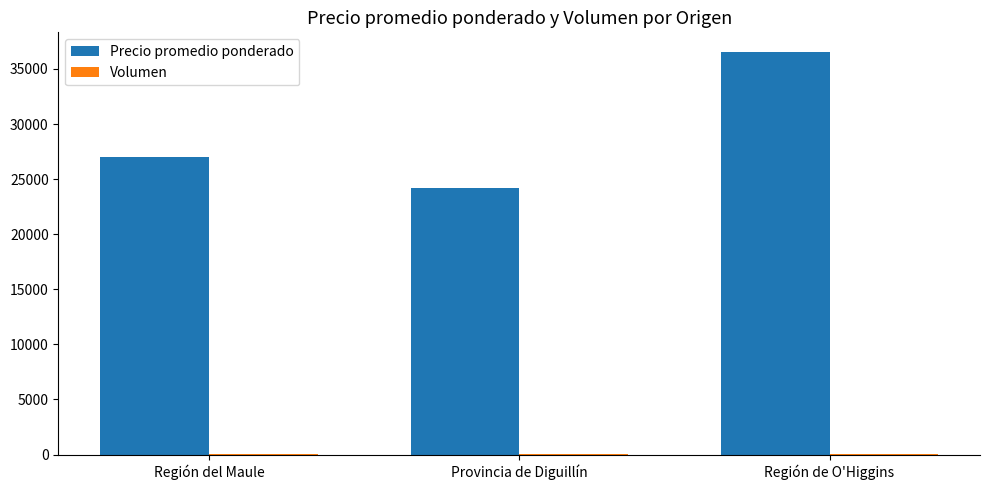

Which series changed the most between Región del Maule and Provincia de Diguillín?

Precio promedio ponderado